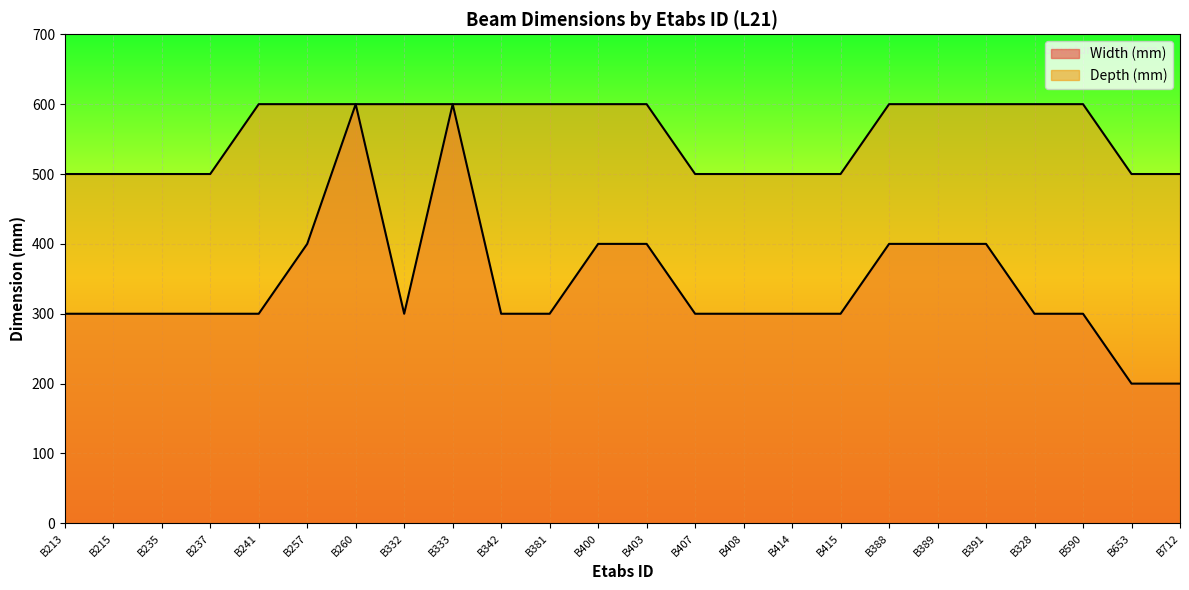

True or false: Depth (mm) has more than 2 points higher than both neighbors.

False